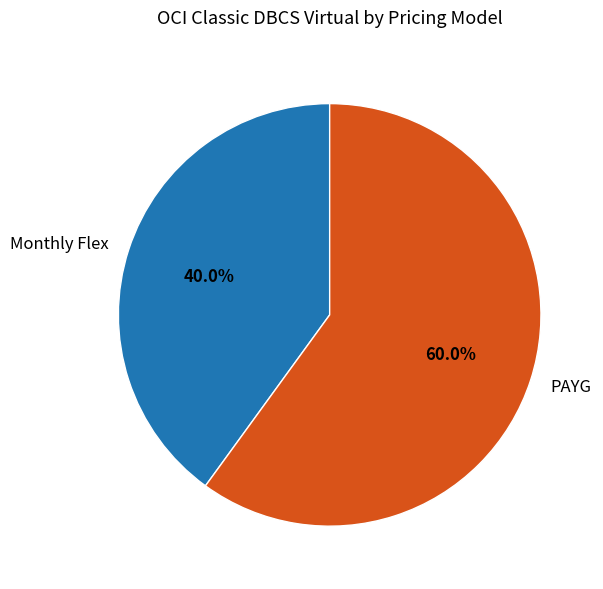

True or false: Monthly Flex accounts for 40% of the total.

True